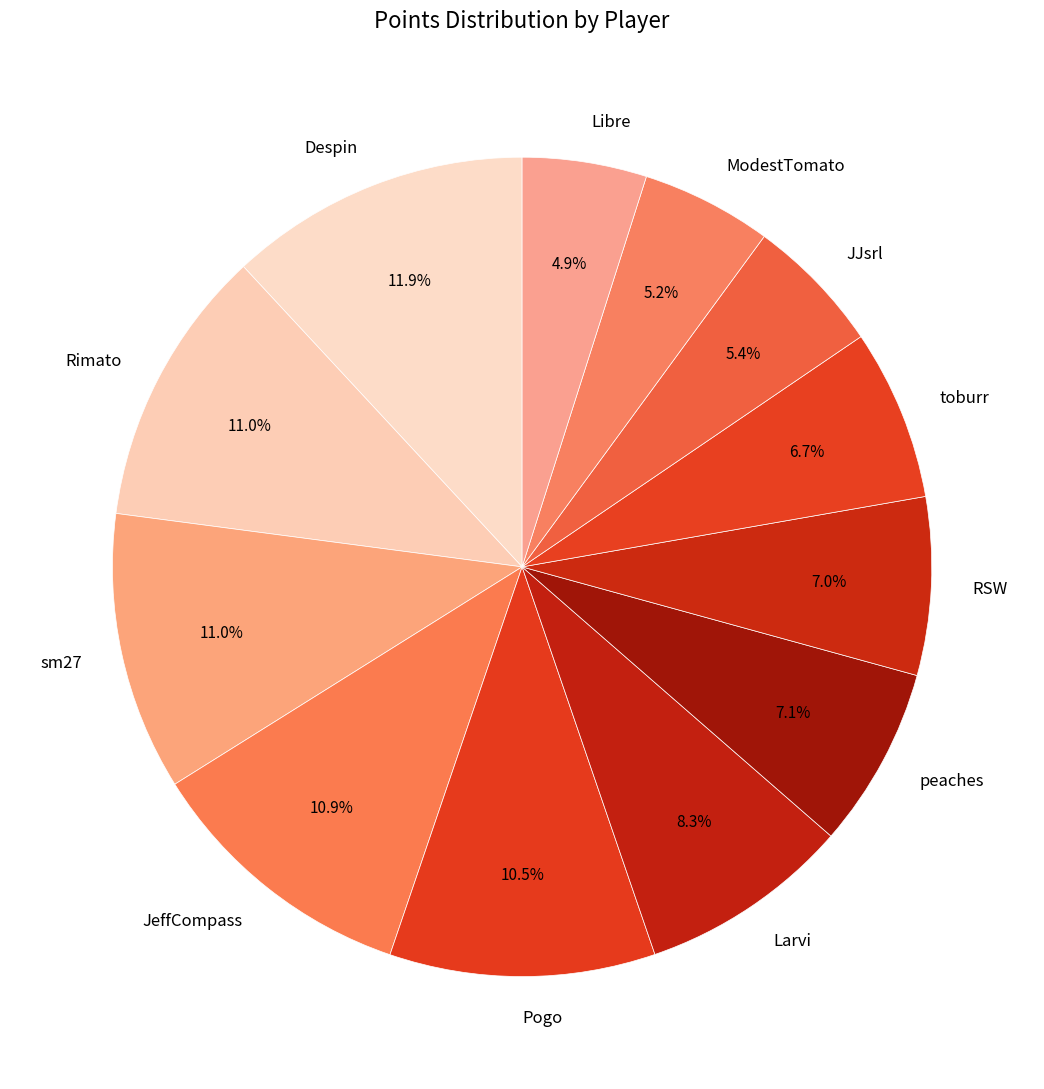

What percentage is NOT represented by Larvi?

91.7%